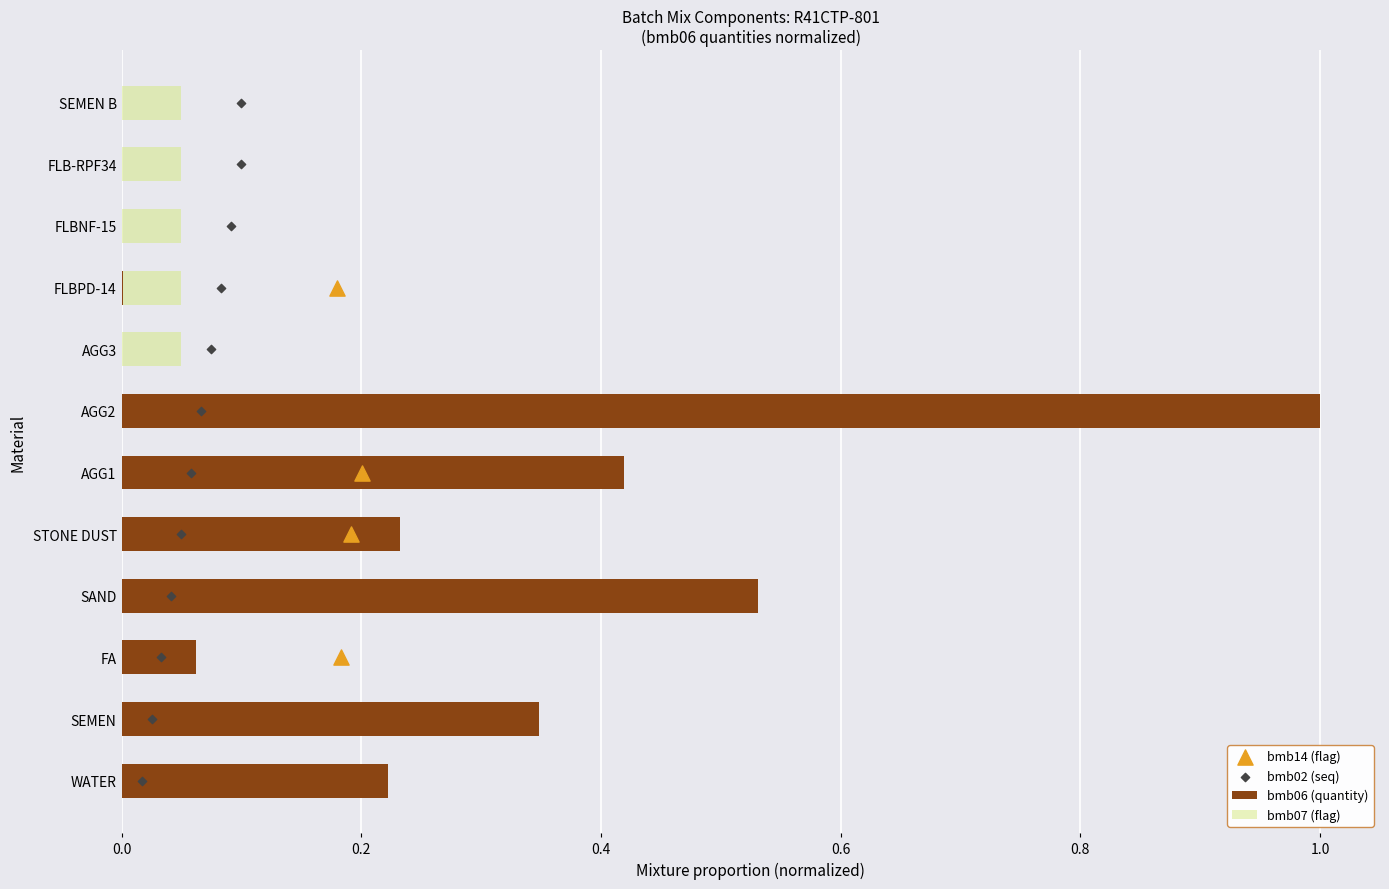

Which series contains the lowest Y value?

bmb06 (quantity)